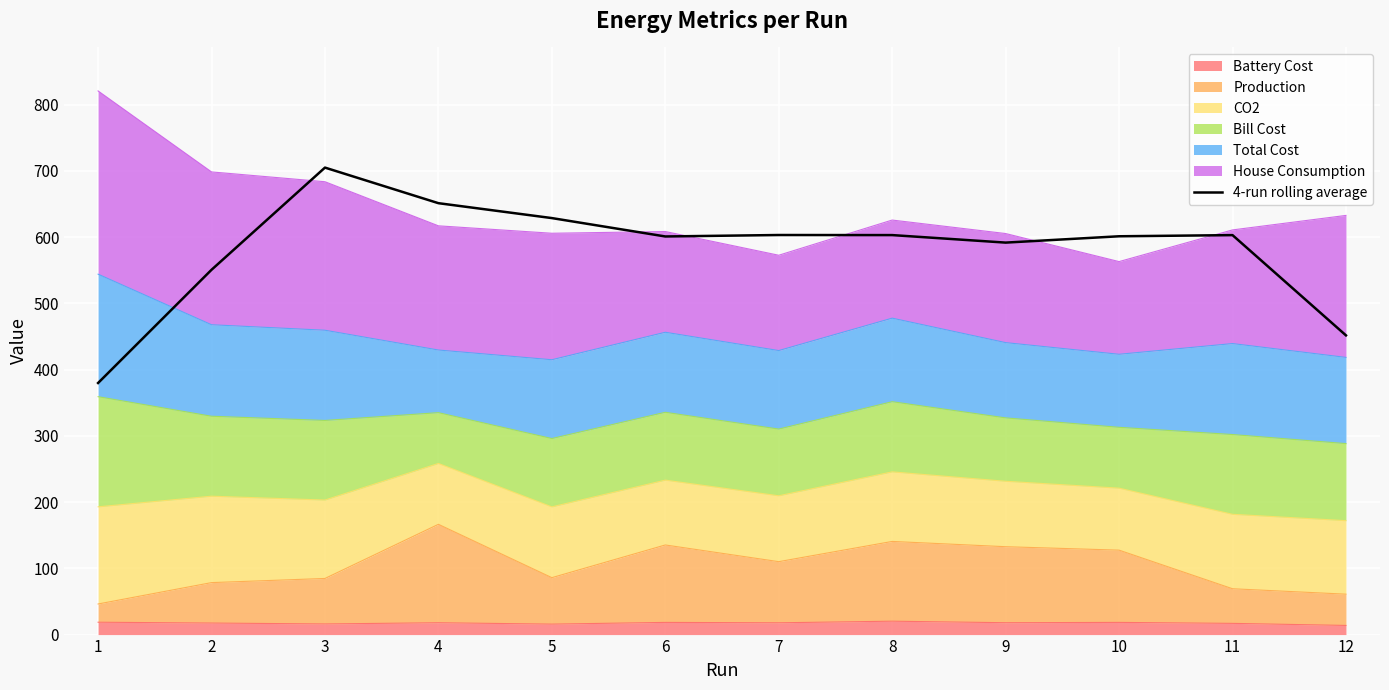

Where is the first local minimum?

6